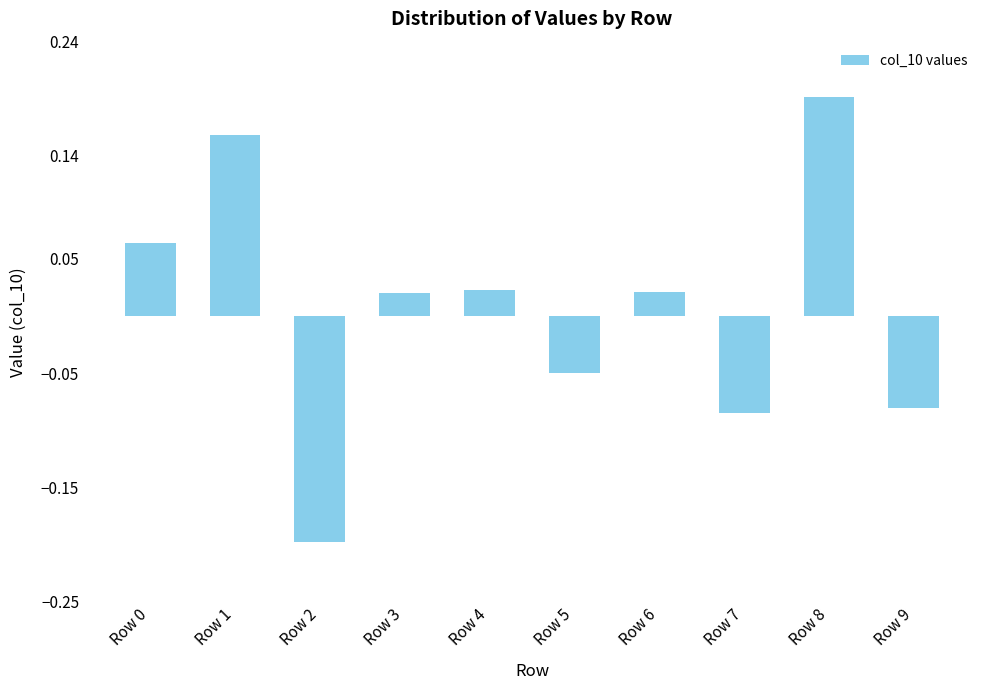

At which category does the chart reach its minimum across all series?

Row 2